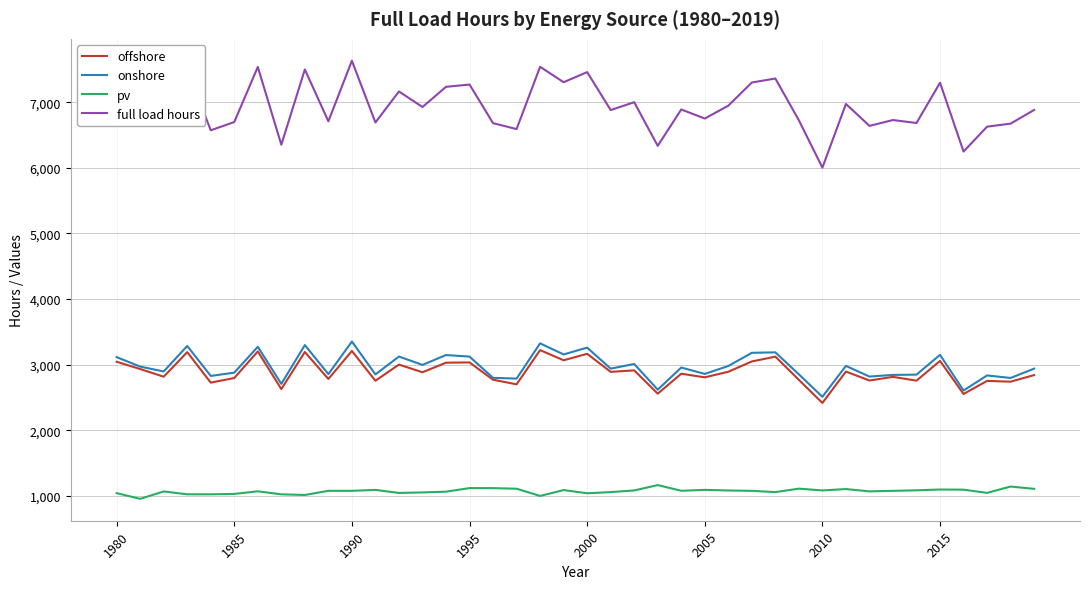

Which series has the largest range (max minus min)?

full load hours